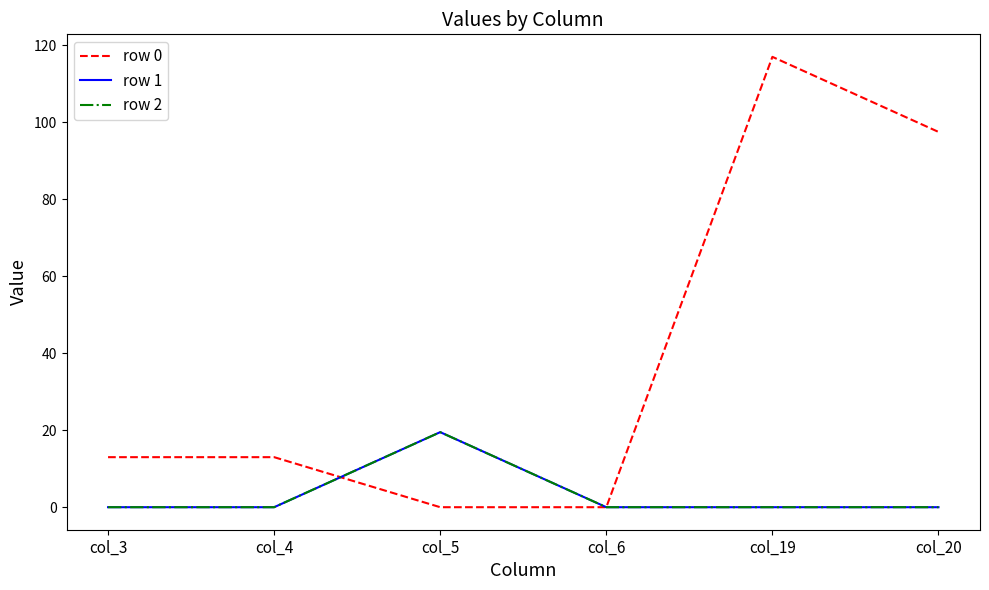

What is the difference between the row 1 values at col_5 and col_4?

19.5